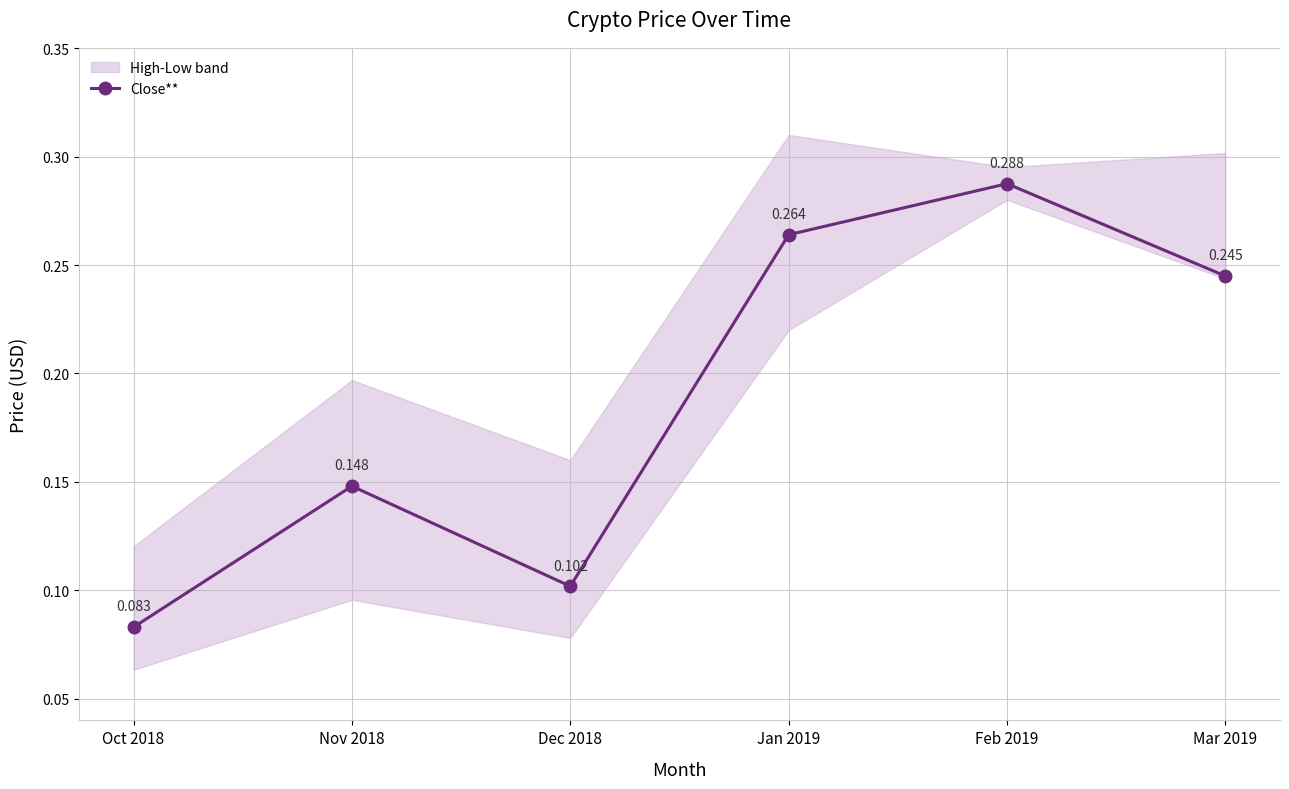

How many lines are shown in the chart?

1